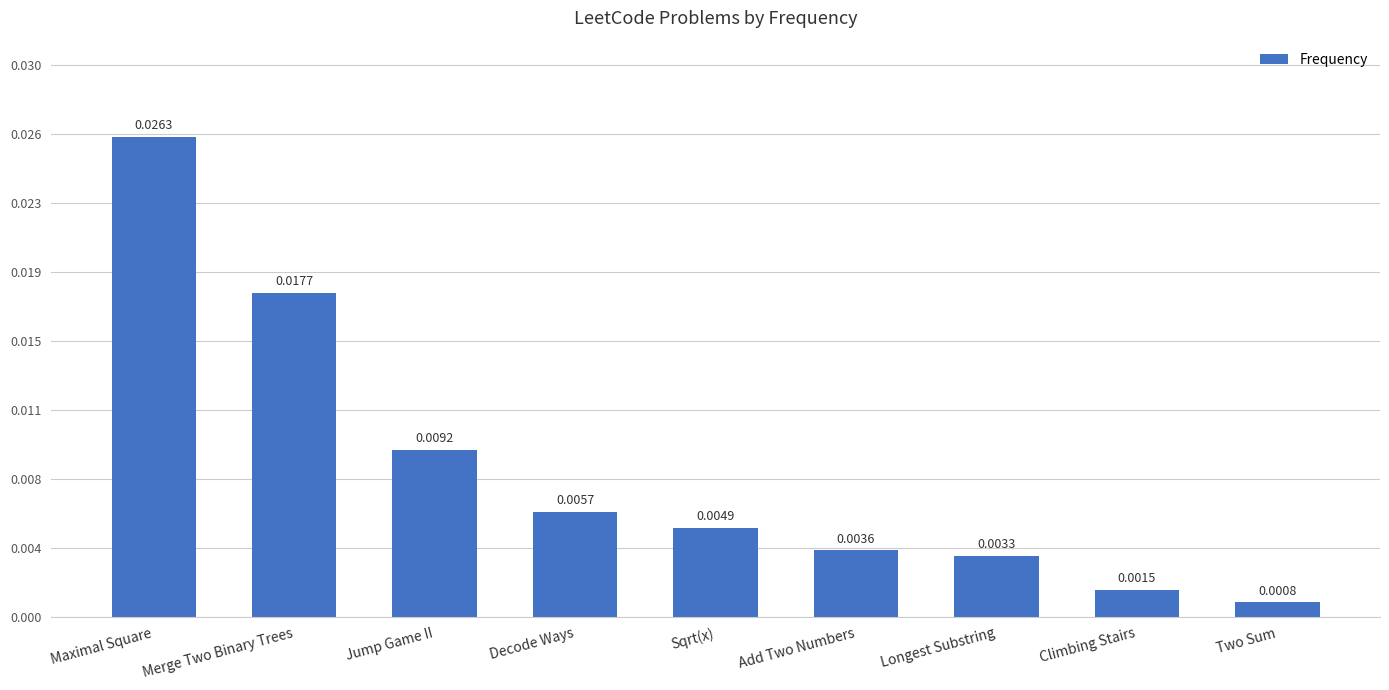

Rank the categories by value from highest to lowest.

Maximal Square, Merge Two Binary Trees, Jump Game II, Decode Ways, Sqrt(x), Add Two Numbers, Longest Substring, Climbing Stairs, Two Sum